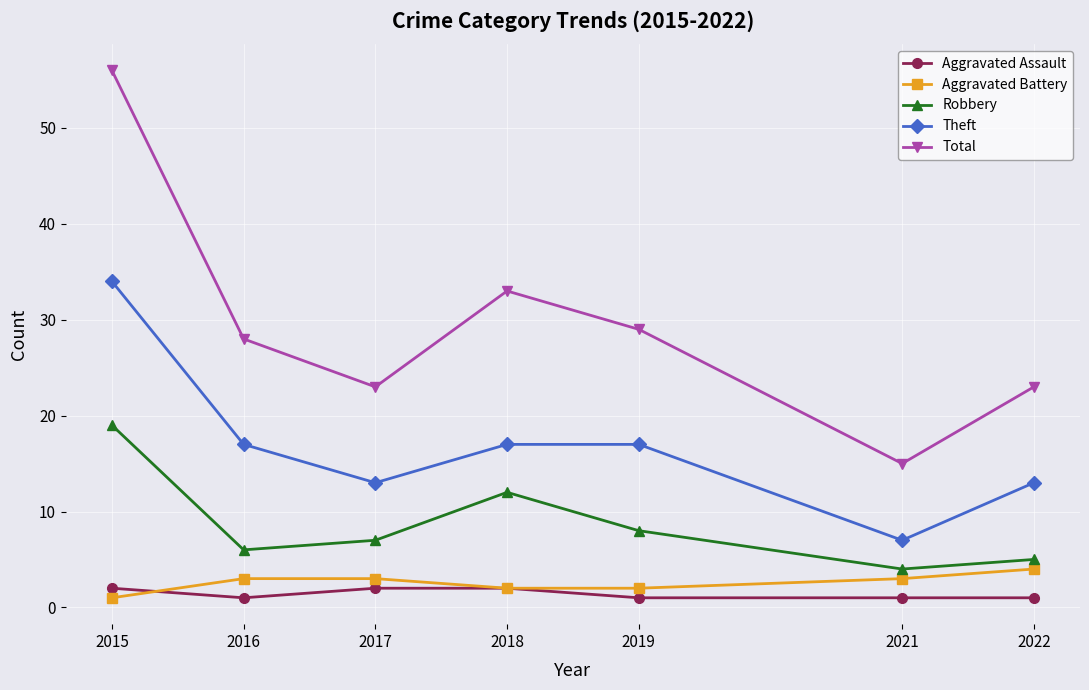

How many lines are shown in the chart?

5